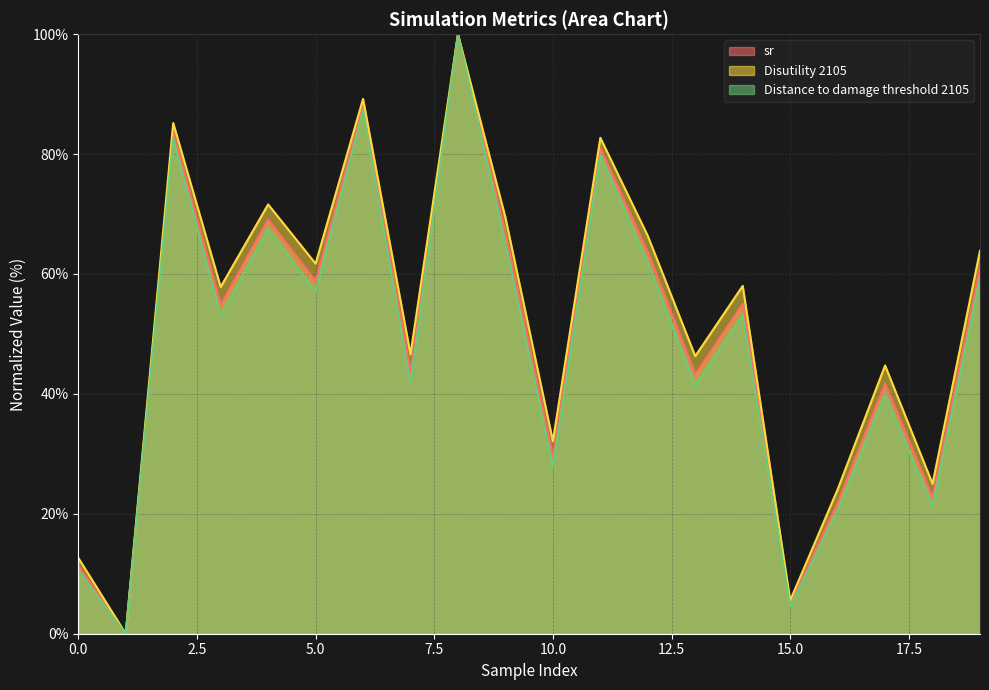

Which label corresponds to the smallest value in the chart?

1